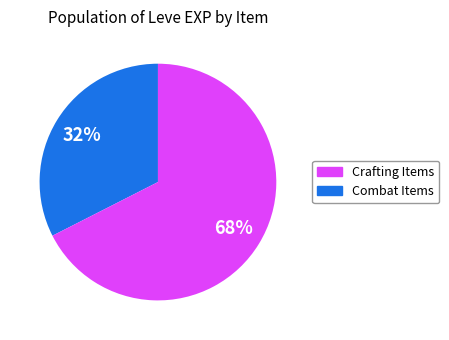

How many slices are in this pie chart?

2